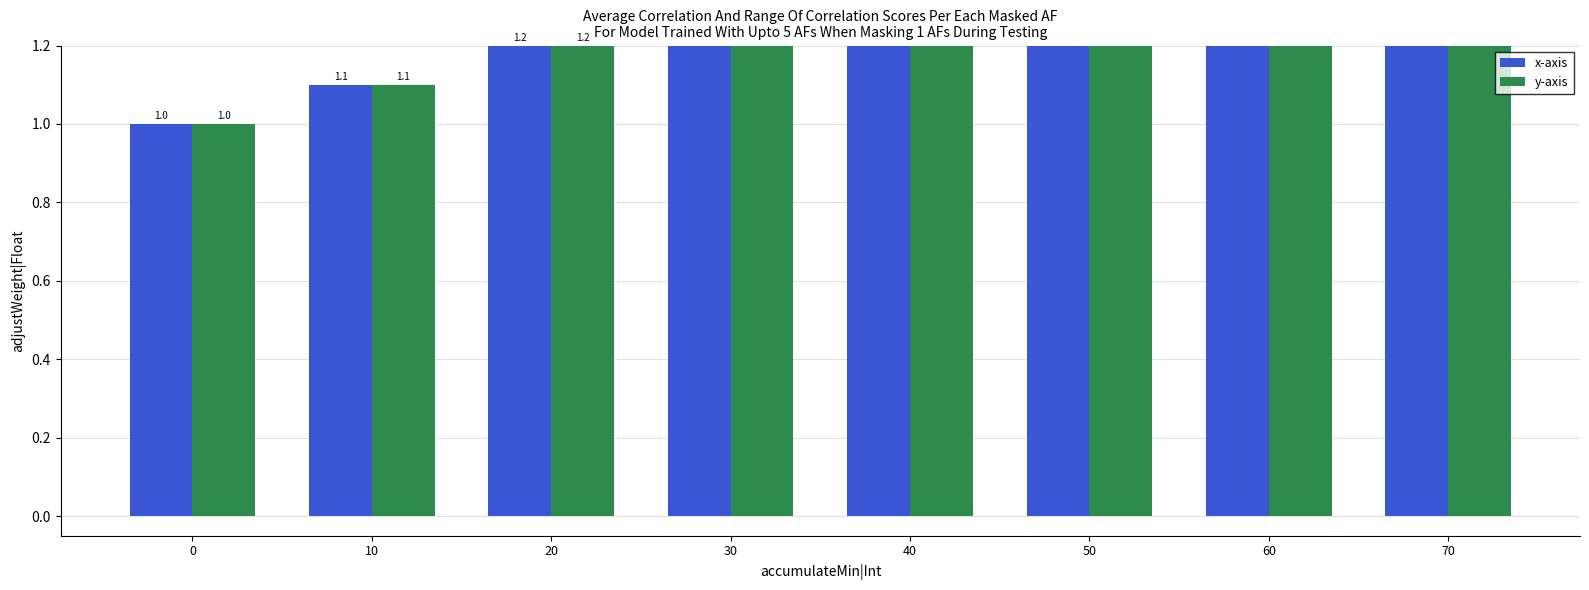

The value of x-axis at 60 is 0.7. True or false?

False